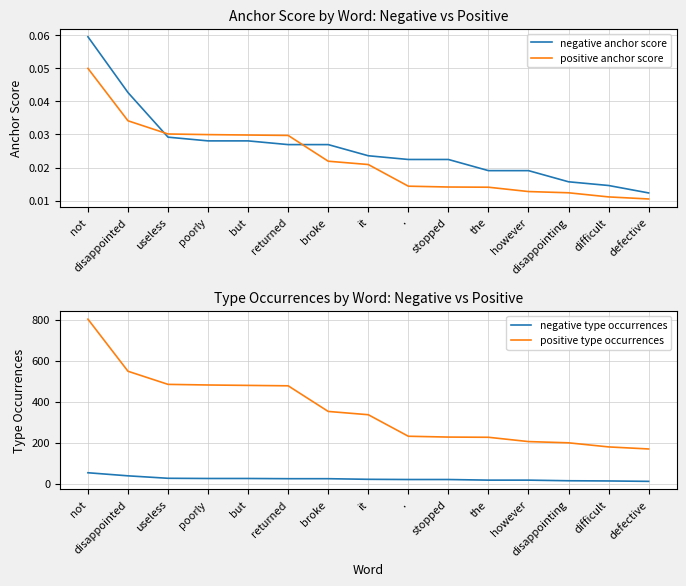

What is the difference between the maximum and minimum values in the positive type occurrences series?

633